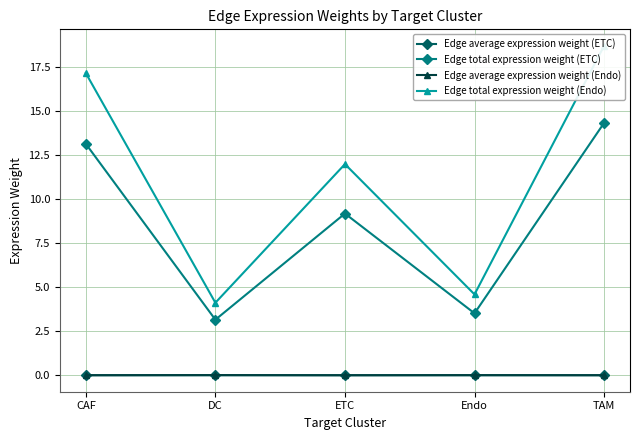

What are all the series names shown in the legend?

Edge average expression weight (ETC), Edge total expression weight (ETC), Edge average expression weight (Endo), Edge total expression weight (Endo)